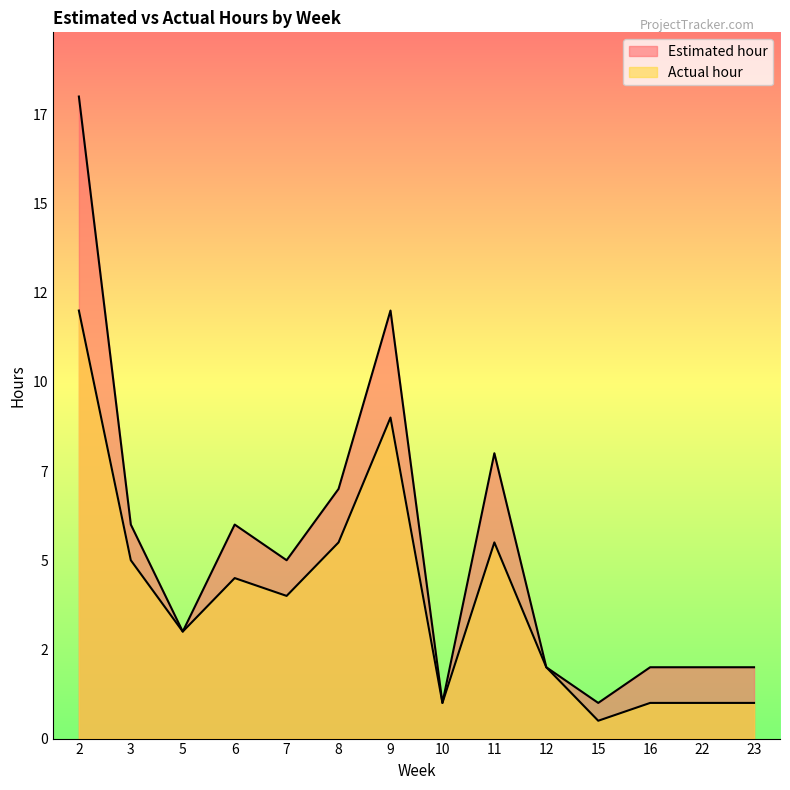

What is the difference between the maximum and minimum values in the Estimated hour series?

17.0